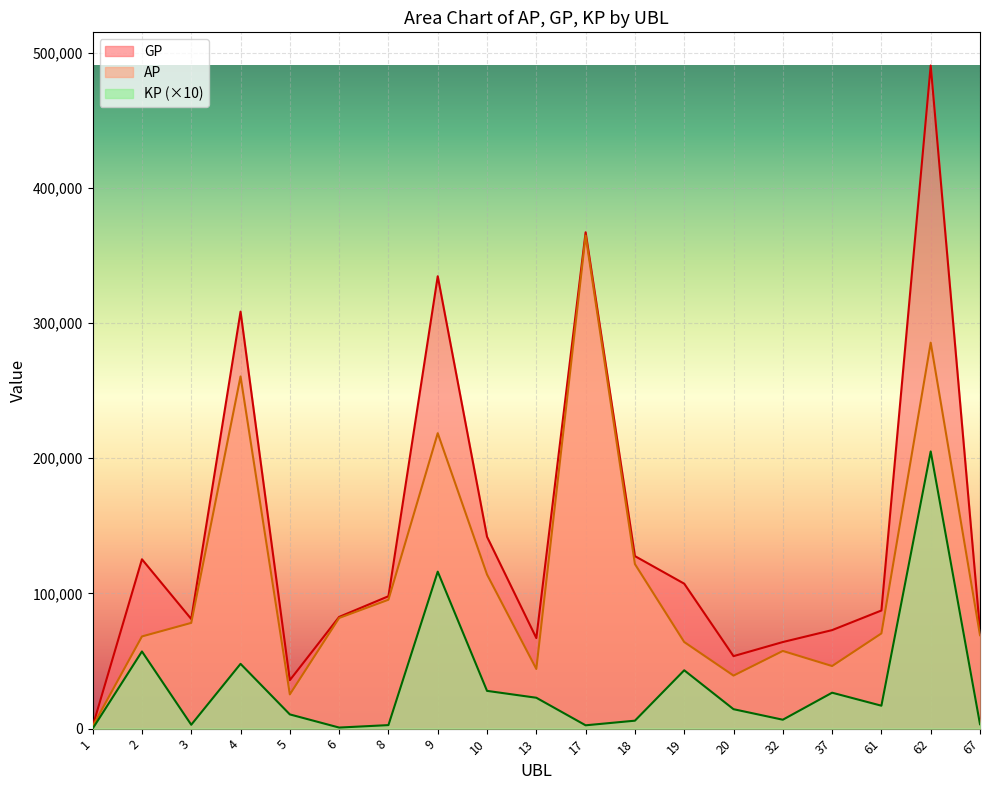

Where is the first local maximum for KP?

2